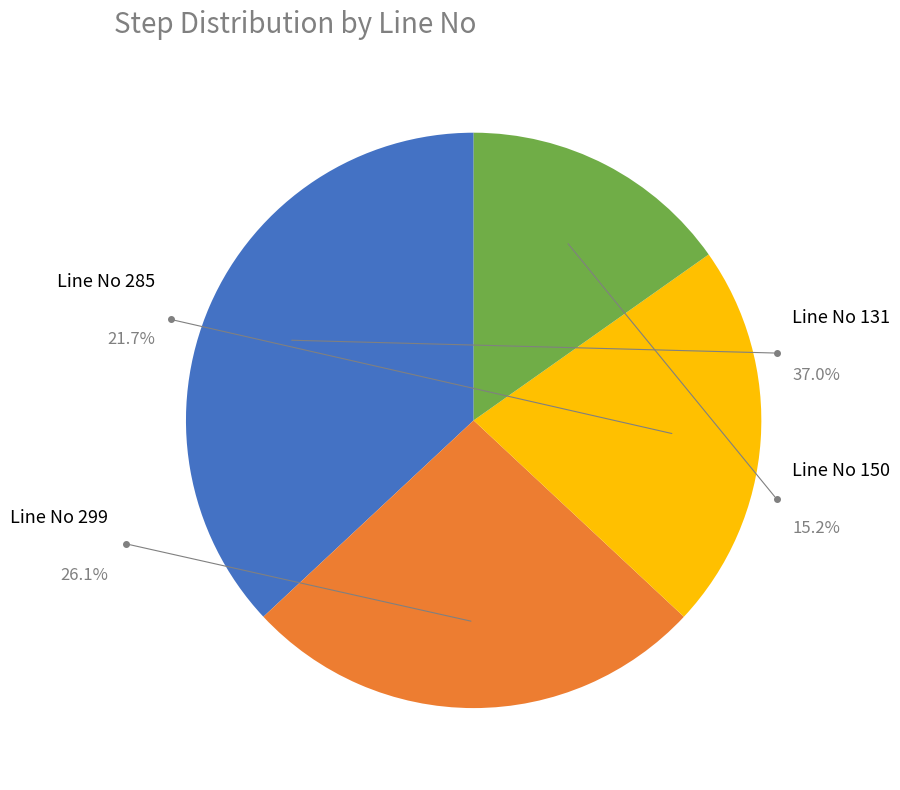

Combined, what portion of the pie is 299 and 131?

63.0%